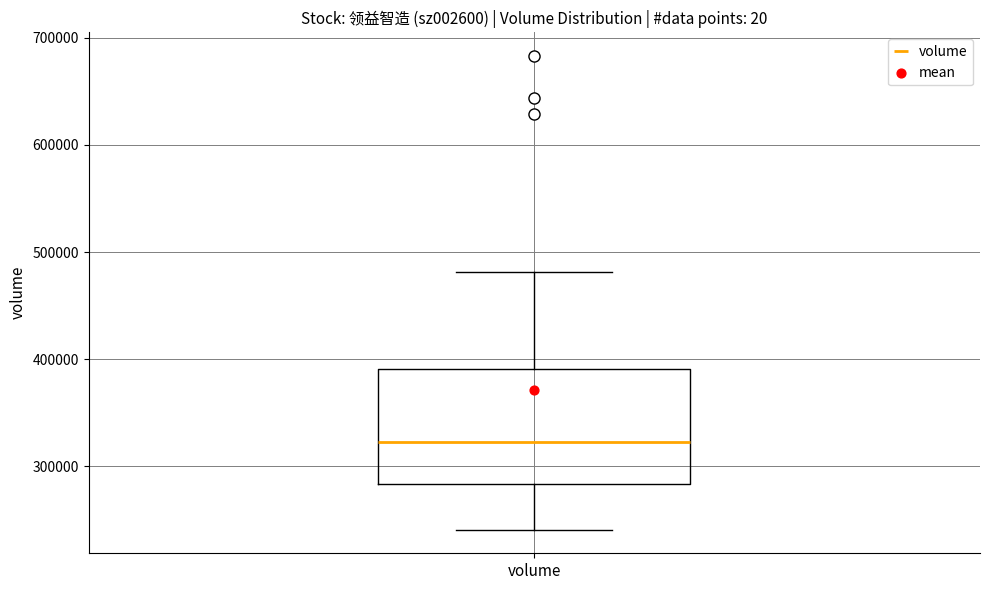

Read this box plot against the y-axis: the position of the median line, the range covered by the box, and the ends of both whiskers. The values are not printed on the chart, so give them approximately, as read against the axis.

median 320000, box 280000 to 390000, whiskers 240000 to 480000